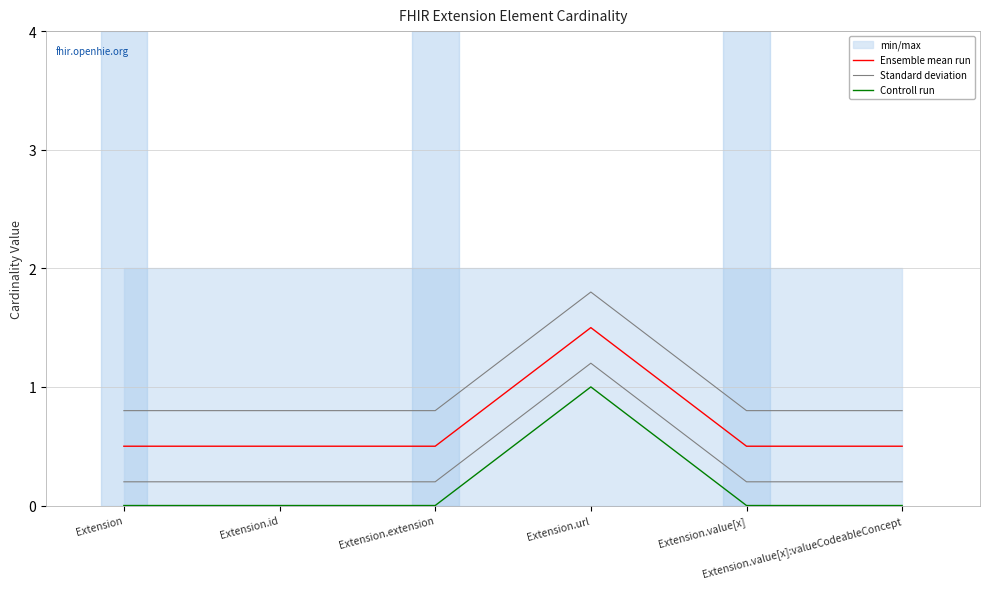

What is the average value of the Controll run series?

0.2